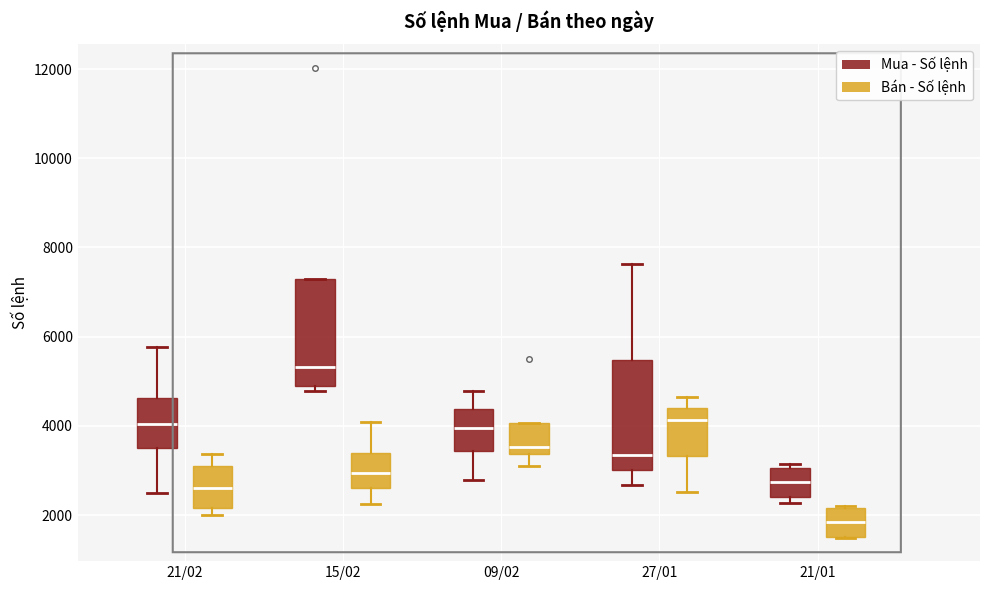

Which box's median line is the highest?

15/02 (Mua - Số lệnh)